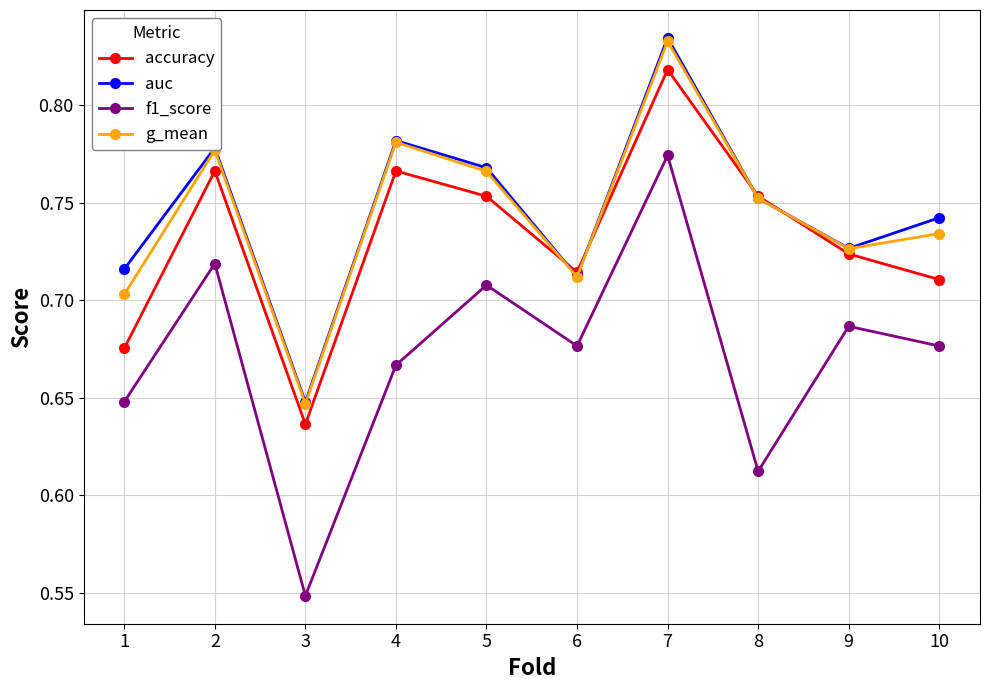

At which label is accuracy closest to 0?

3